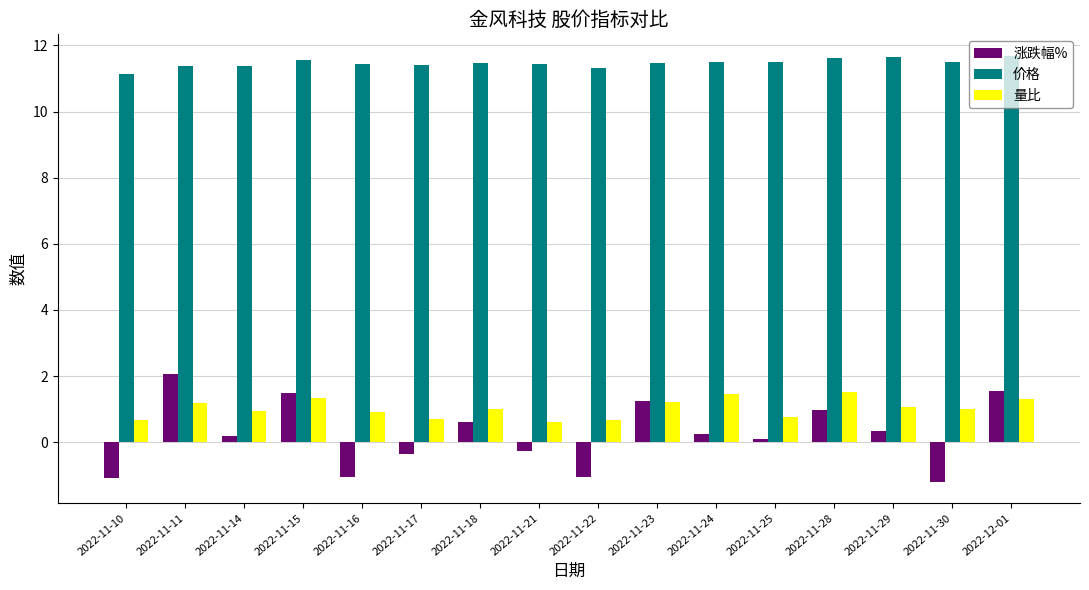

What position from the left is 2022-11-22?

9